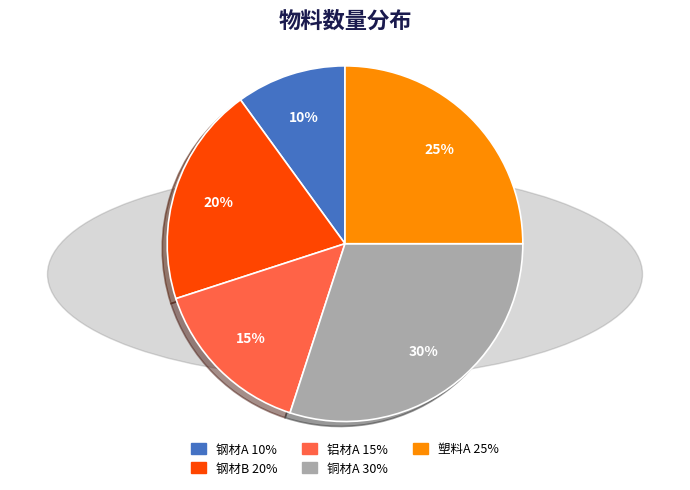

Does any single category account for the majority?

No